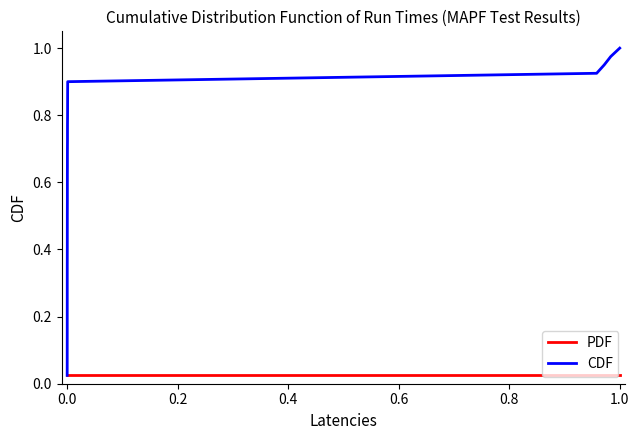

What is the maximum value shown in the chart?

1.0